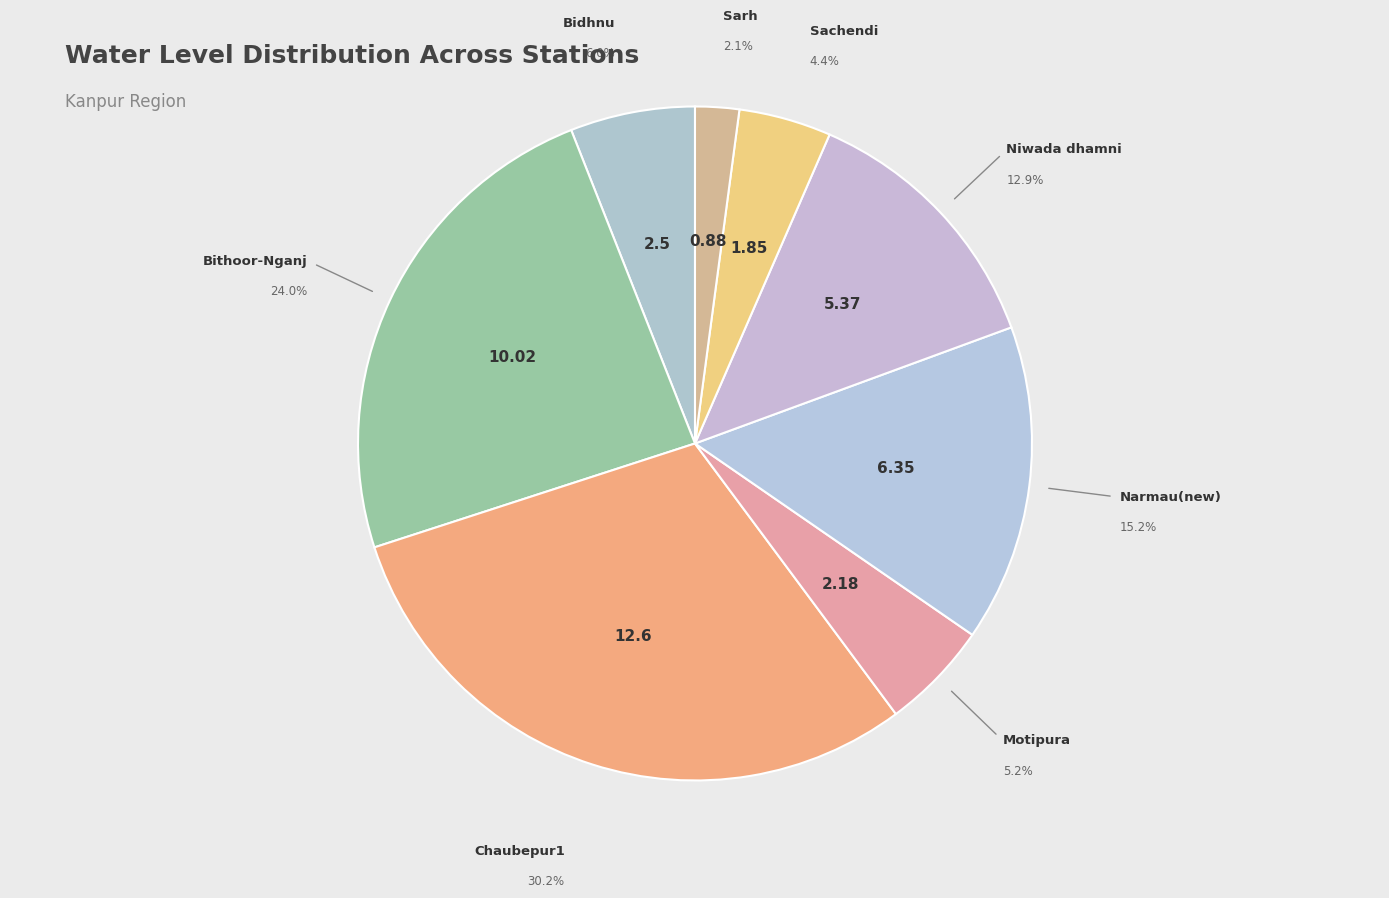

What is the largest slice in the pie chart?

Chaubepur1